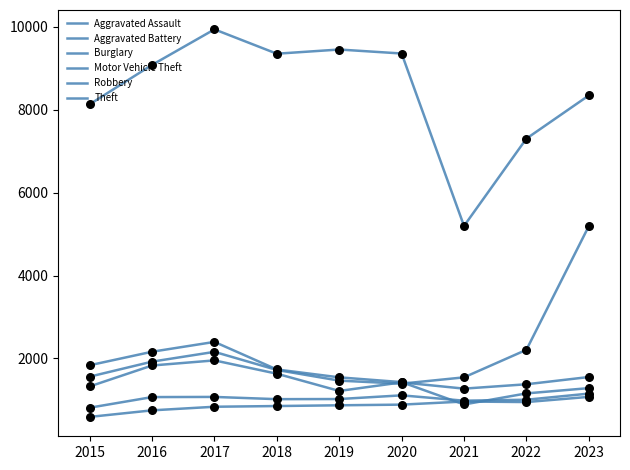

Is this an area chart (filled region under the line)?

No